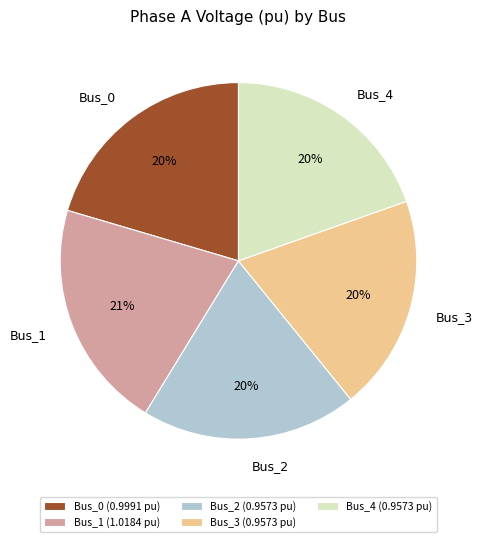

To the nearest percent, what percentage of the pie is Bus_4?

20%